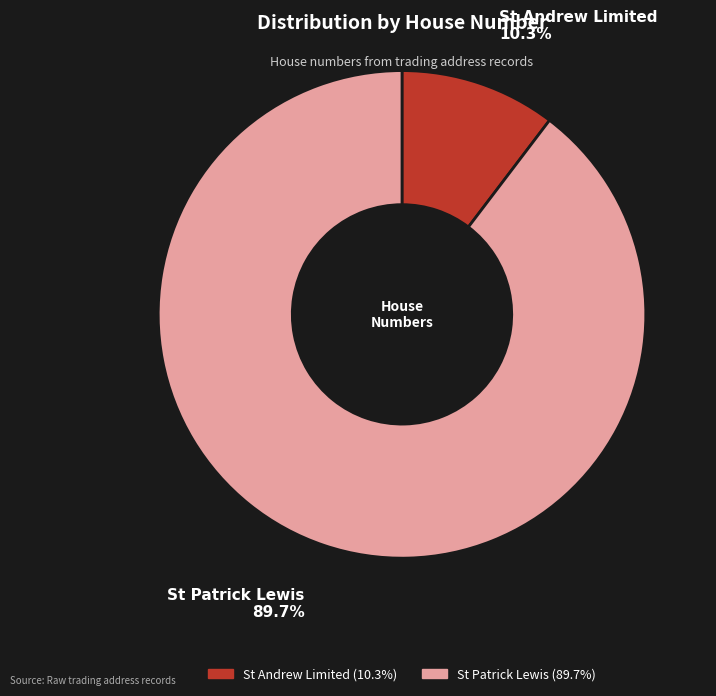

Count the number of slices in the pie.

2